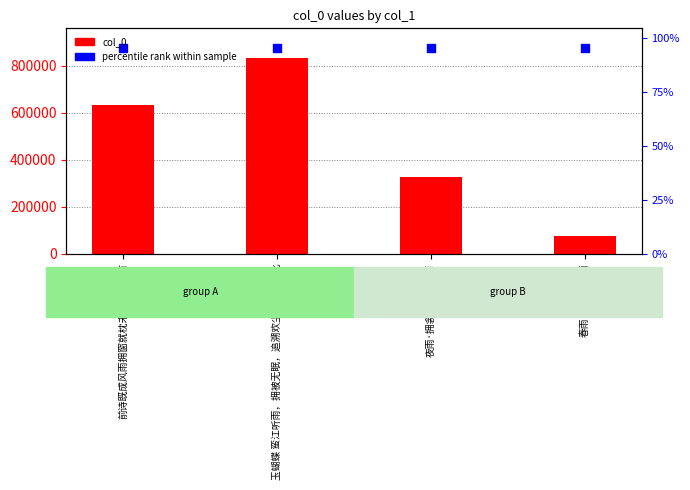

What are all the series names shown in the legend?

col_0, percentile rank within sample